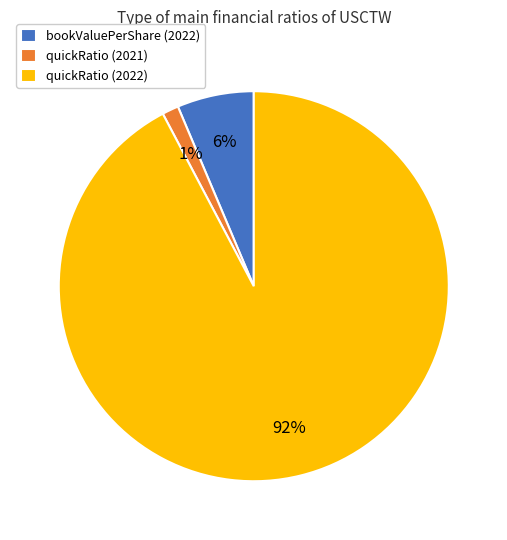

How many slices are in this pie chart?

3